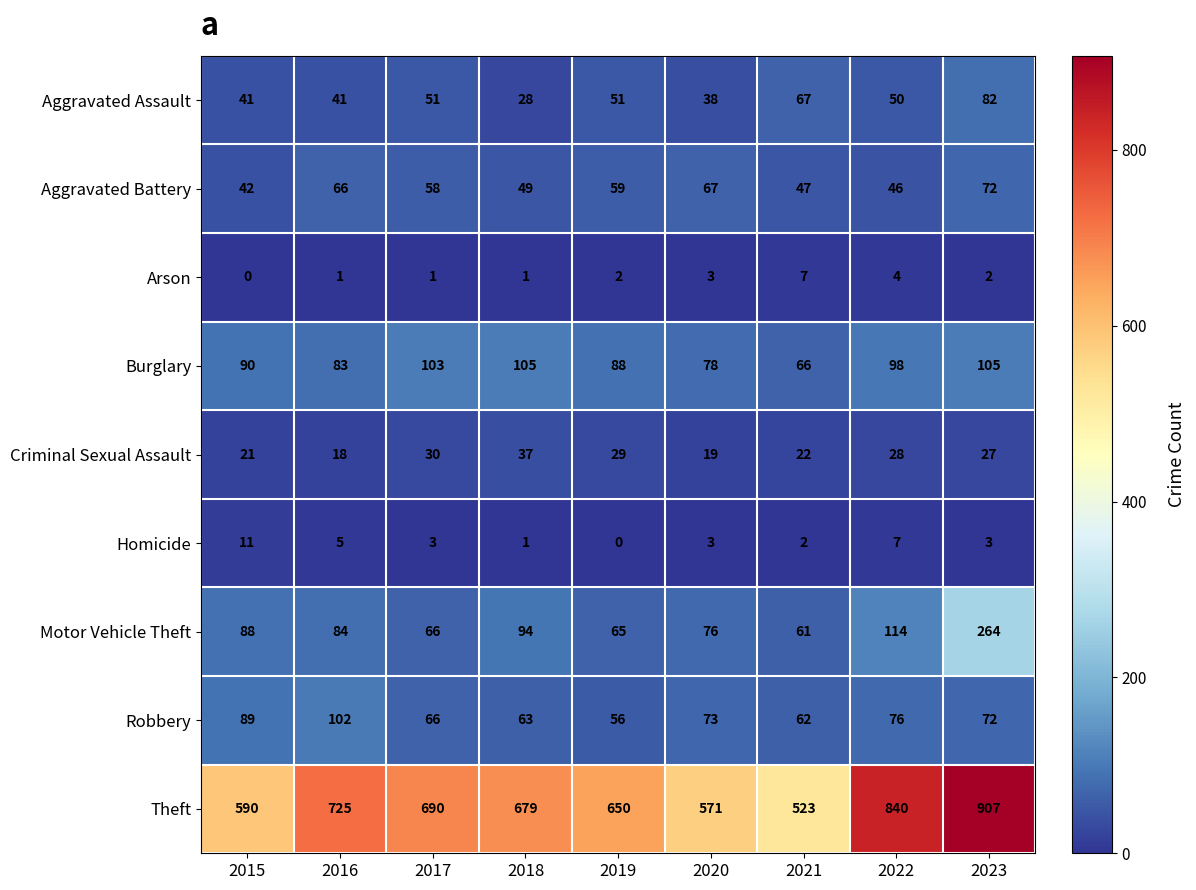

At which category is the sum across all series the highest?

2023